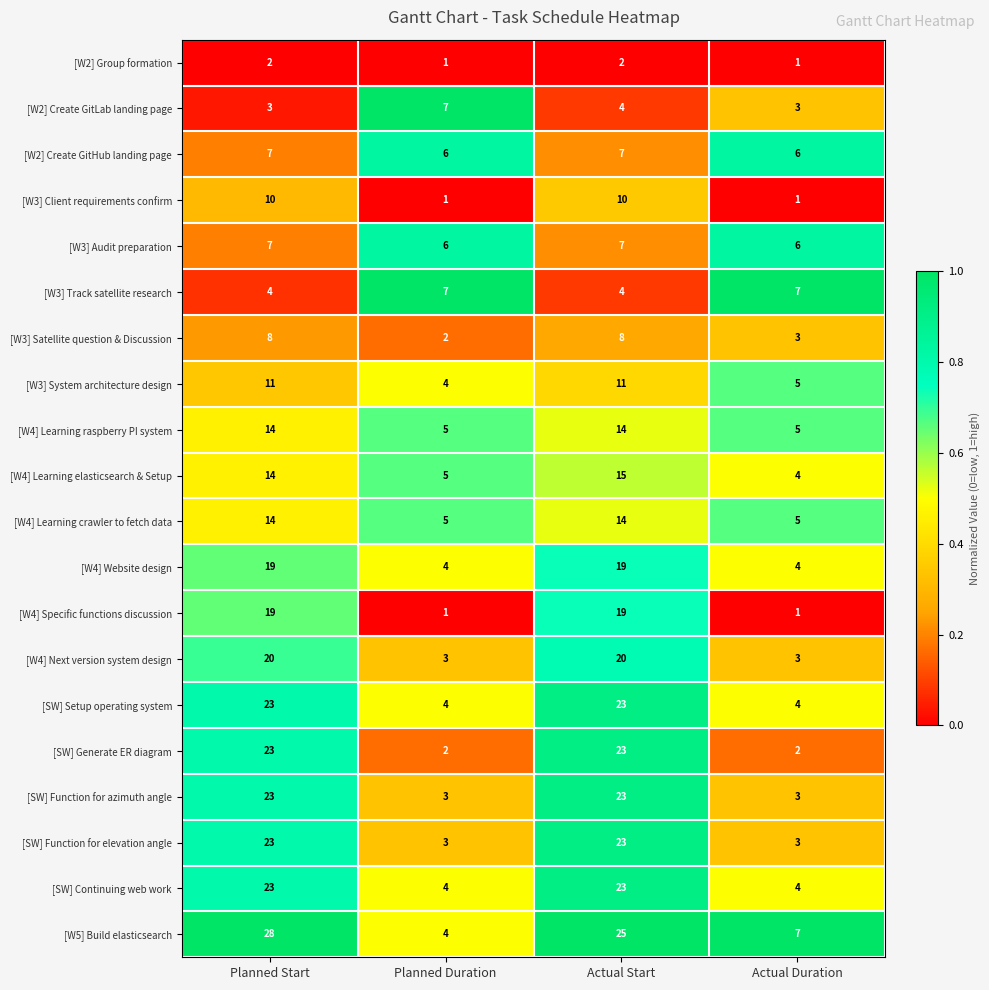

What is the spread (max minus min) of values at Planned Start?

26